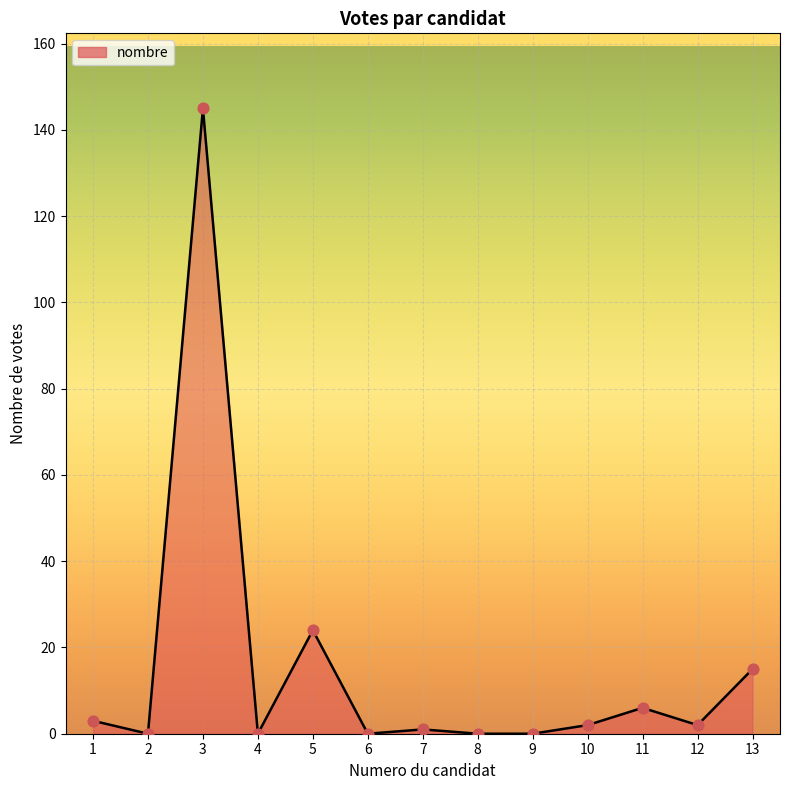

What is the change in value from 4 to 13?

+15